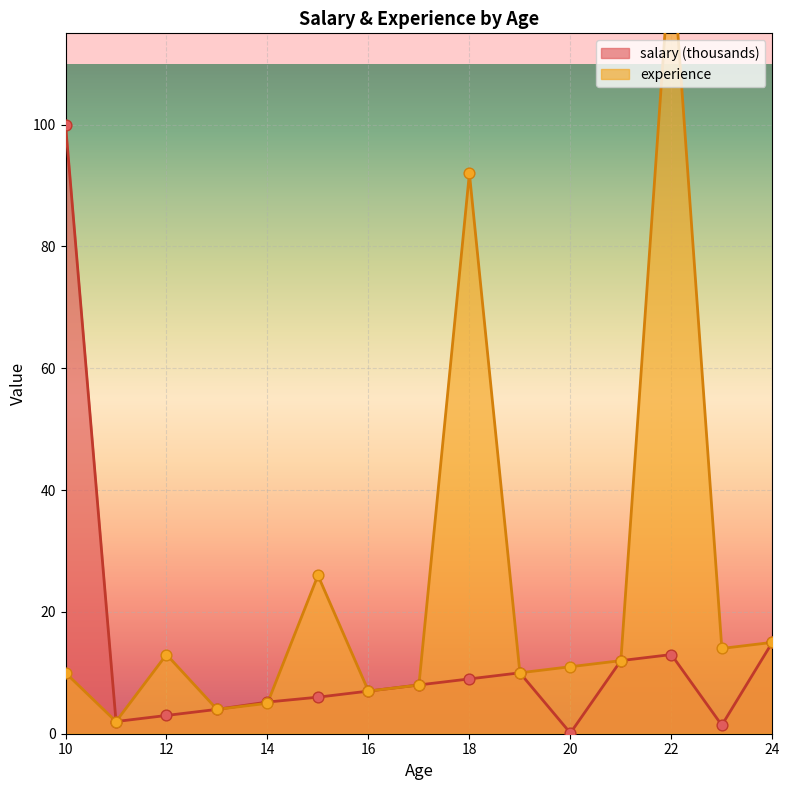

At how many categories does at least one series exceed 98?

2